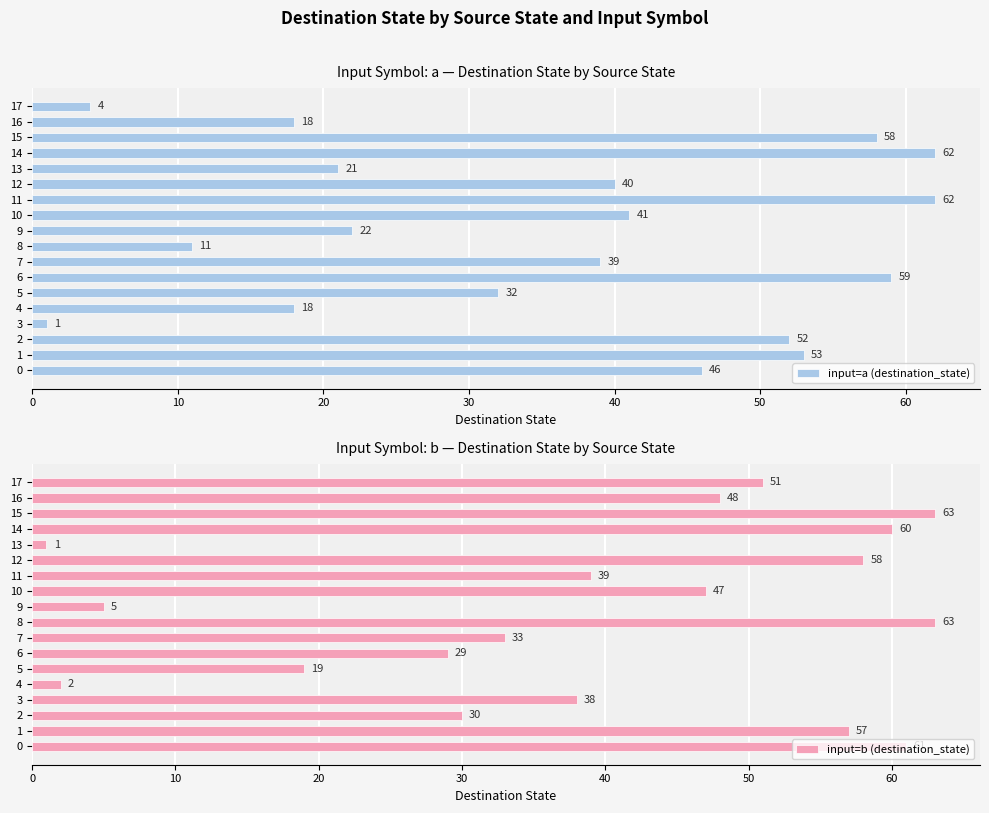

Is it true that input=a (destination_state) equals 64 at 10?

False